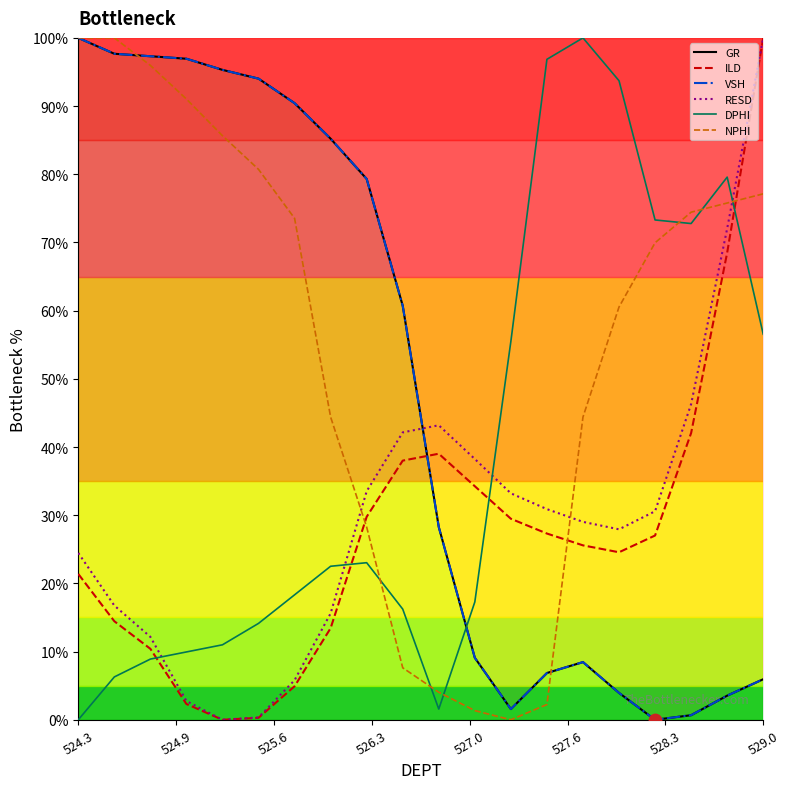

Which series has the widest spread of Y values?

GR